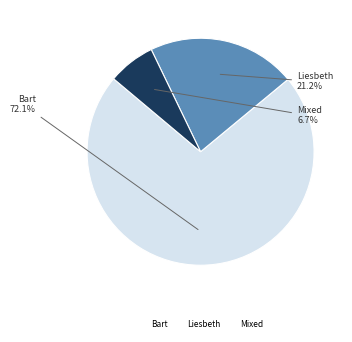

To the nearest percent, what portion does Bart represent?

72%